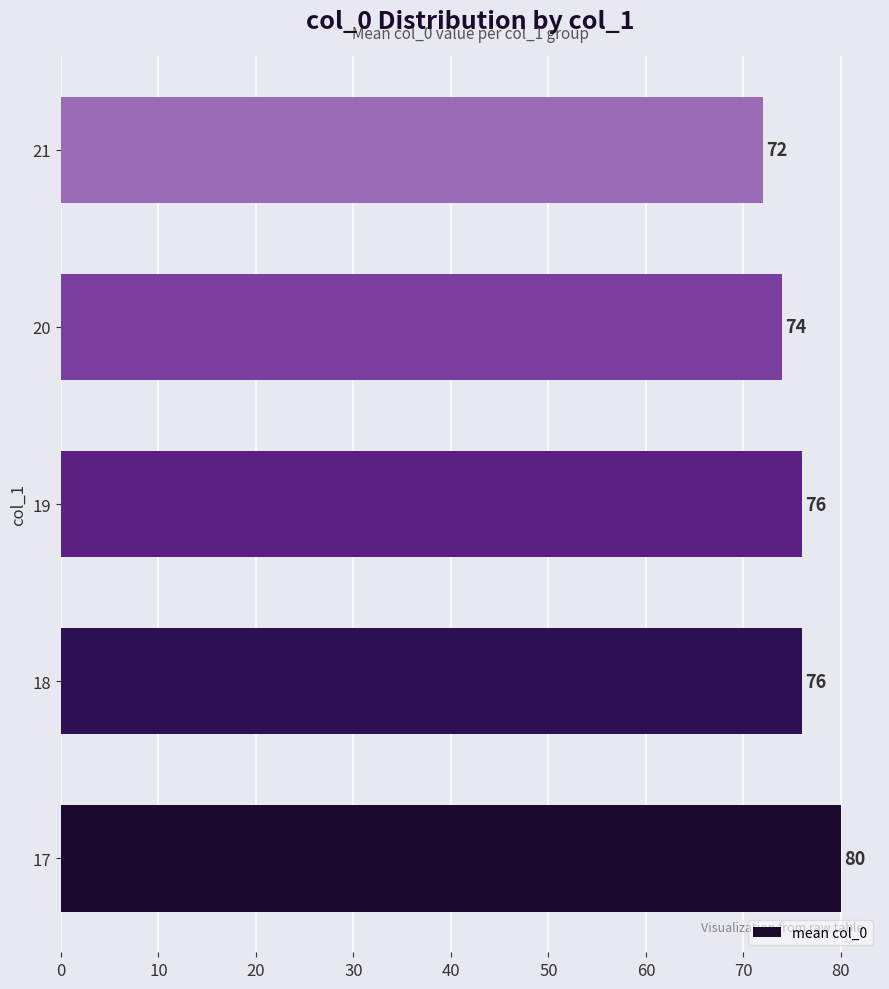

Read the value at 20.

74